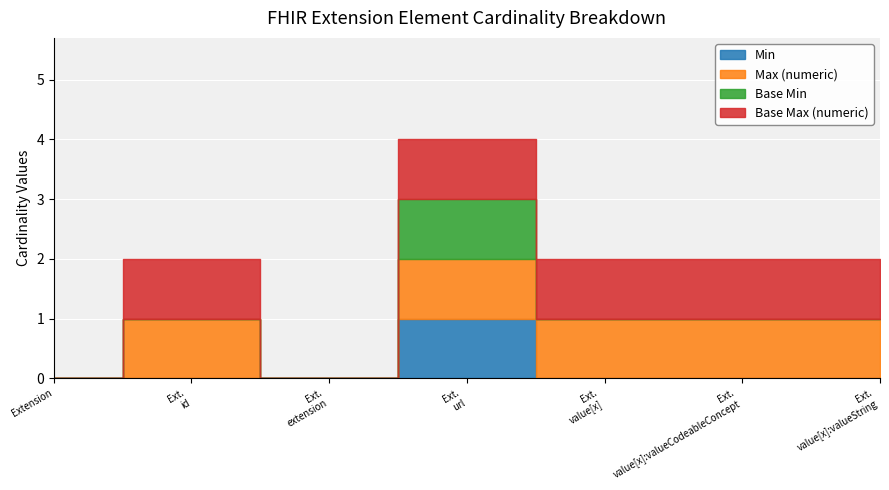

Reading left to right, extract all data points from this chart.

Min: Extension=0	Extension.id=0	Extension.extension=0	Extension.url=1	Extension.value[x]=0	Extension.value[x]:valueCodeableConcept=0	Extension.value[x]:valueString=0
Max (numeric): Extension=0	Extension.id=1	Extension.extension=0	Extension.url=1	Extension.value[x]=1	Extension.value[x]:valueCodeableConcept=1	Extension.value[x]:valueString=1
Base Min: Extension=0	Extension.id=0	Extension.extension=0	Extension.url=1	Extension.value[x]=0	Extension.value[x]:valueCodeableConcept=0	Extension.value[x]:valueString=0
Base Max (numeric): Extension=0	Extension.id=1	Extension.extension=0	Extension.url=1	Extension.value[x]=1	Extension.value[x]:valueCodeableConcept=1	Extension.value[x]:valueString=1